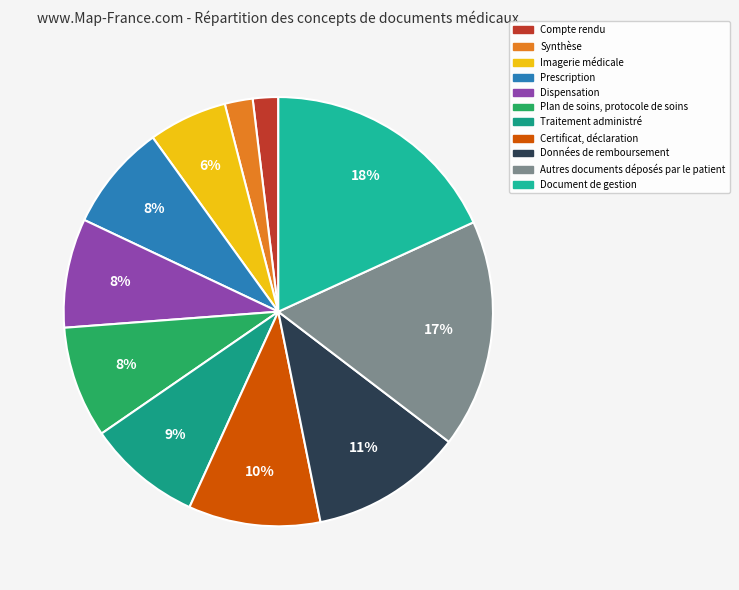

What portion of the pie excludes Dispensation?

91.8%